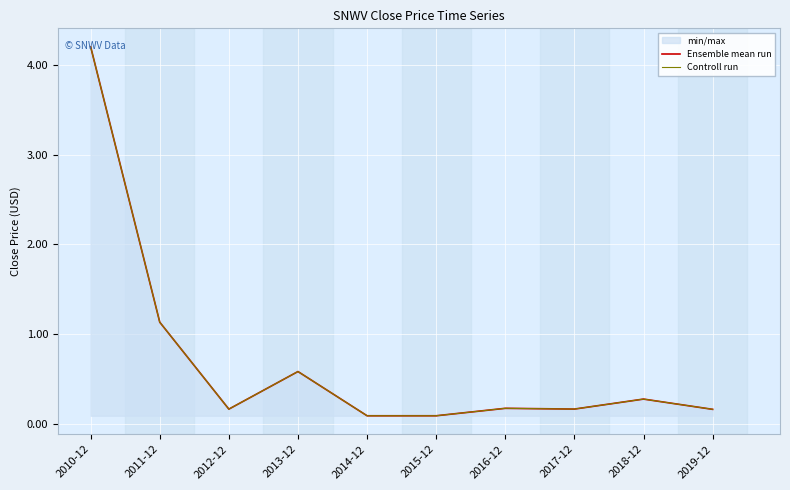

True or false: Controll run and Ensemble mean run cross at least once.

False